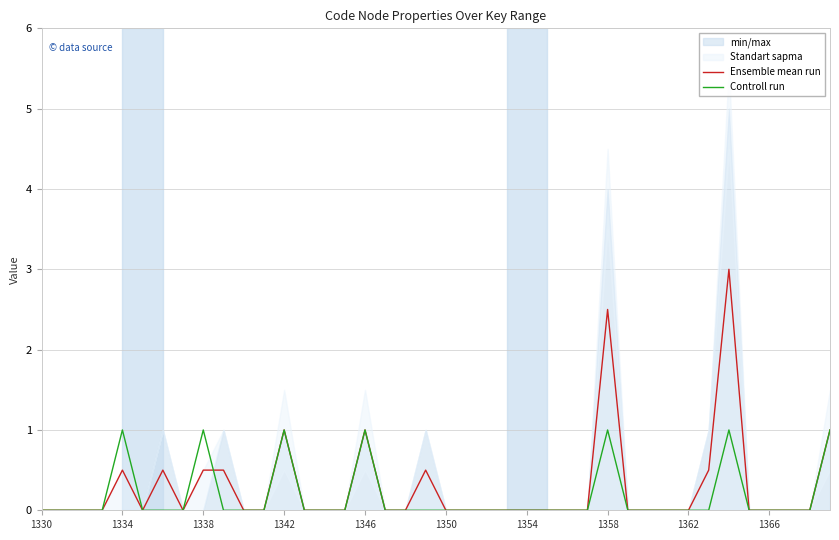

The Ensemble mean run series shows 1.0 at 1346. True or false?

True